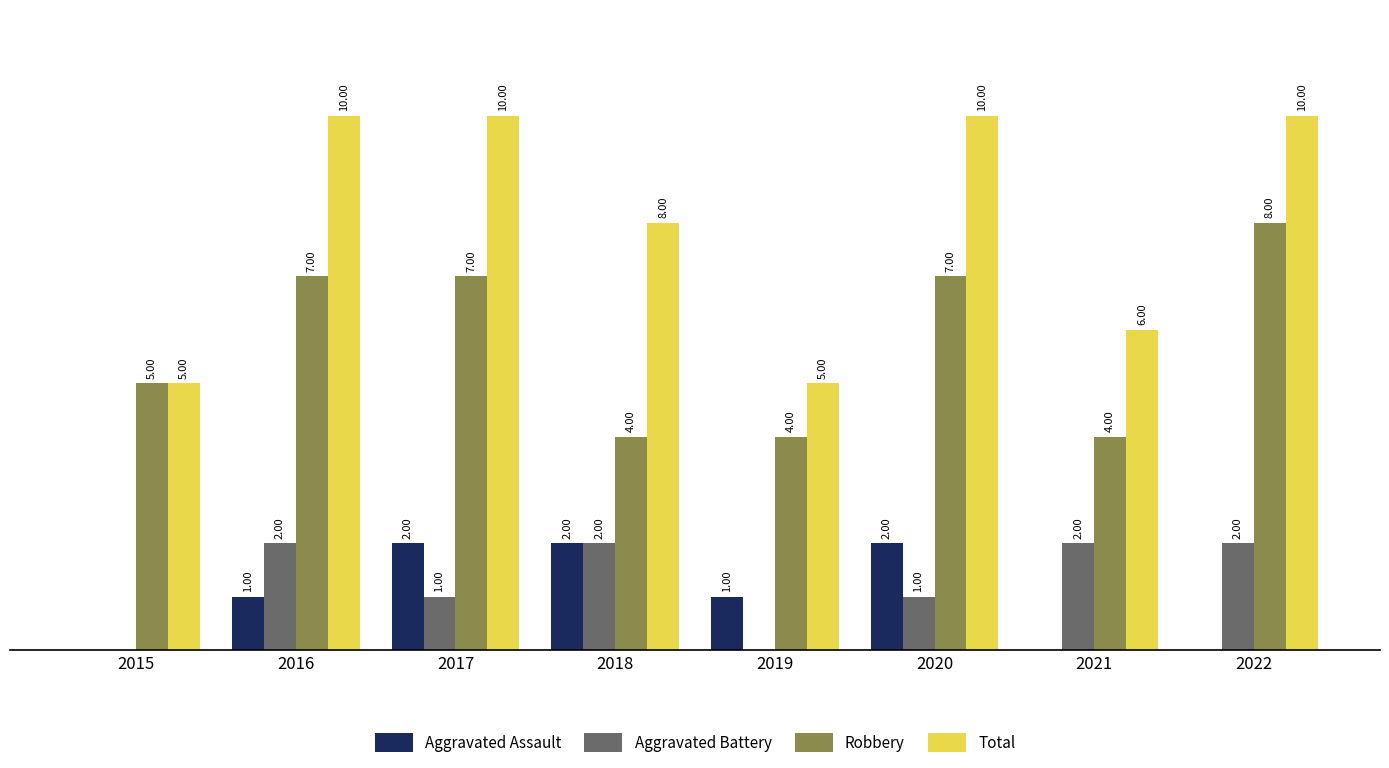

Is the value of Aggravated Battery at 2016 greater than the value of Robbery at 2021?

No